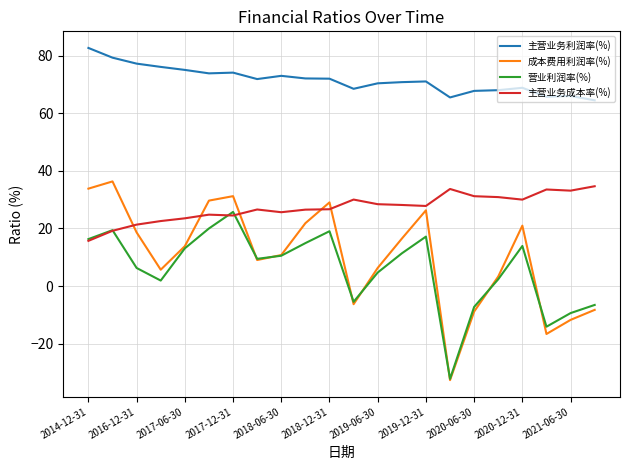

Which series has the widest spread of values?

成本费用利润率(%)